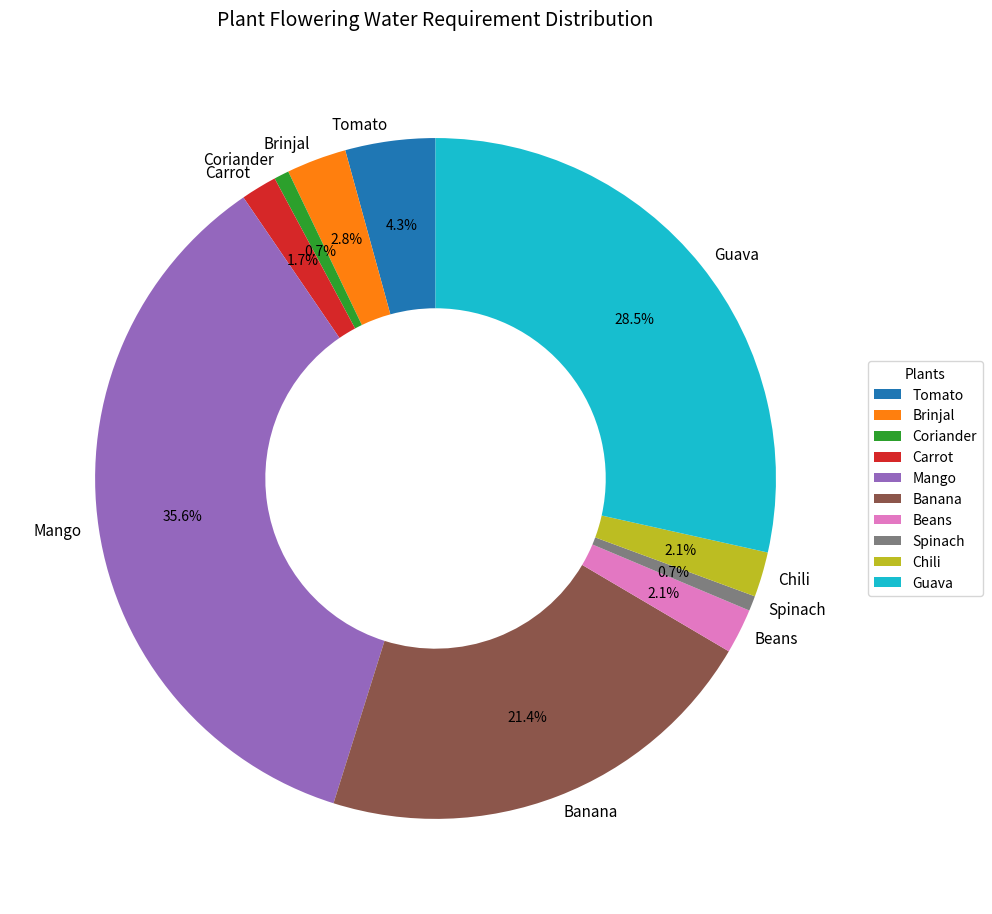

Which category has the biggest portion of the pie?

Mango